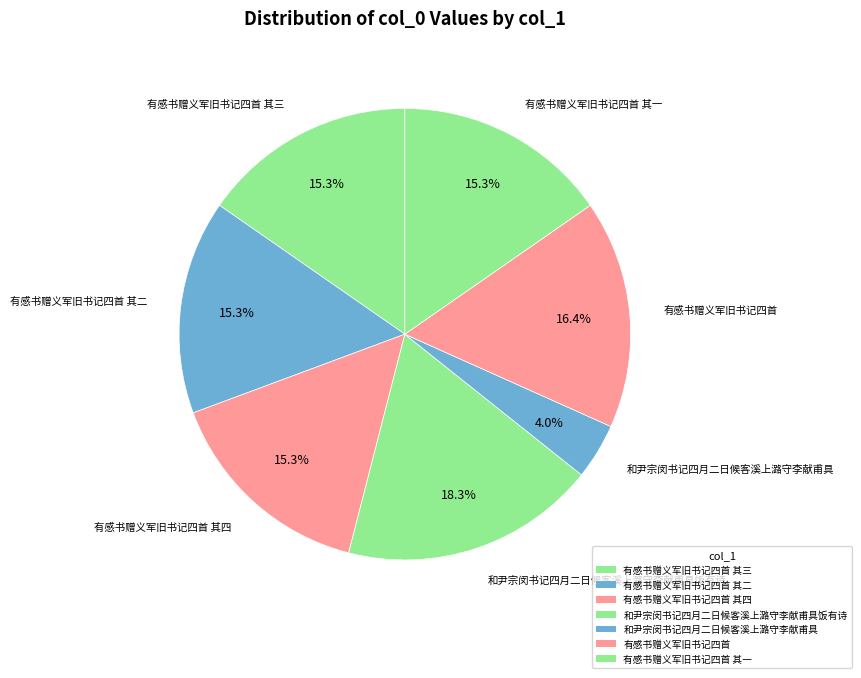

To the nearest percent, what is the difference between the largest and smallest slice percentages?

14%